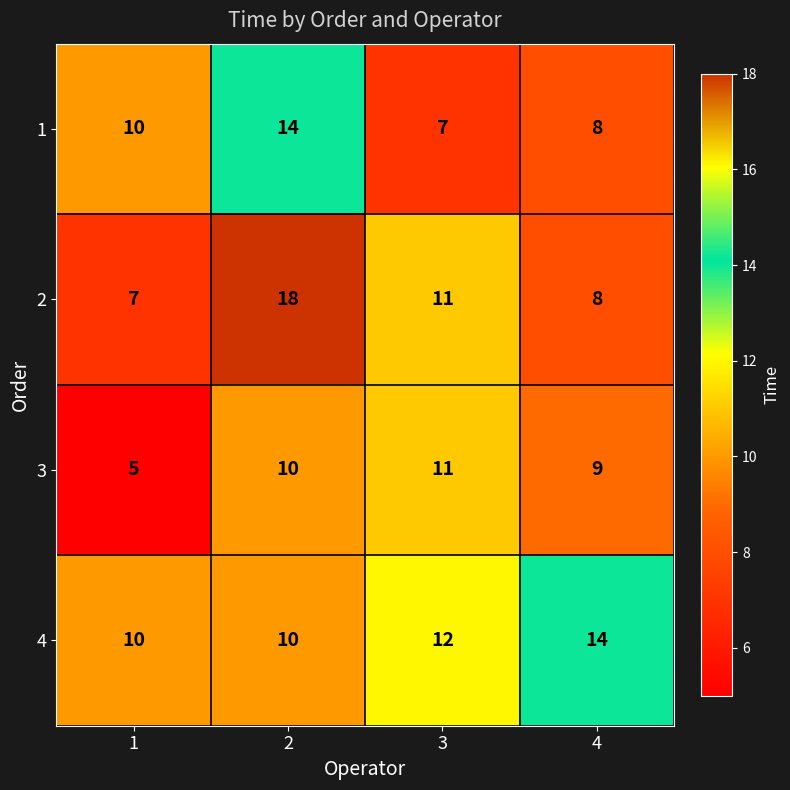

What is the difference between the highest and lowest values at 2?

8